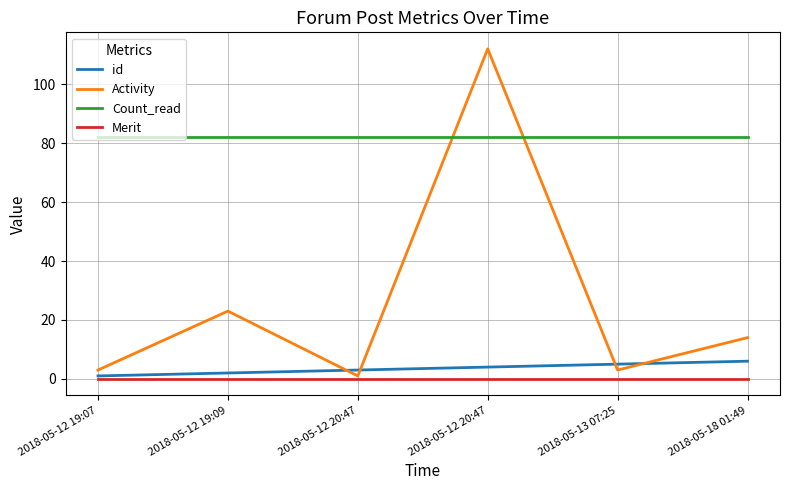

At how many categories does at least one series exceed 12?

6